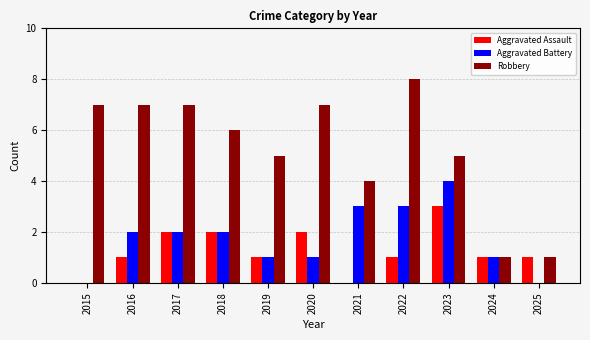

Which series has the largest total across all categories?

Robbery